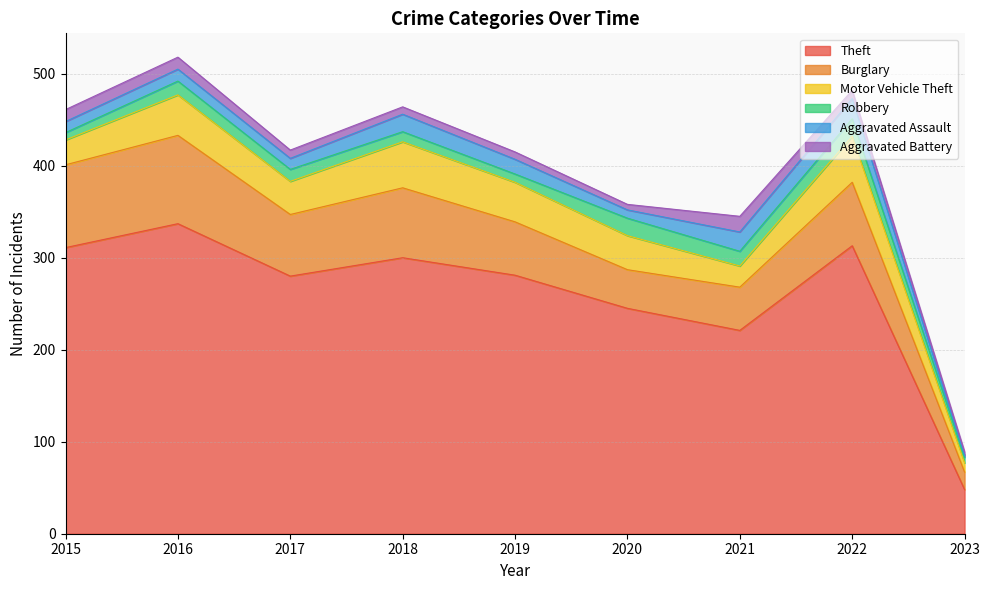

What is the value of the Robbery point at the 1st from the left?

8